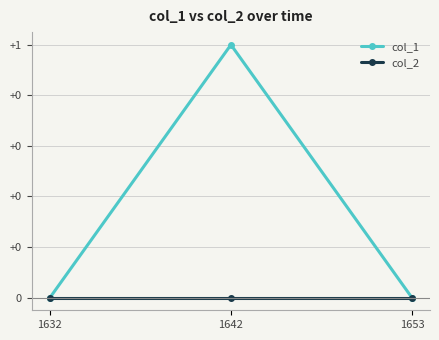

Is this an area chart (filled region under the line)?

No